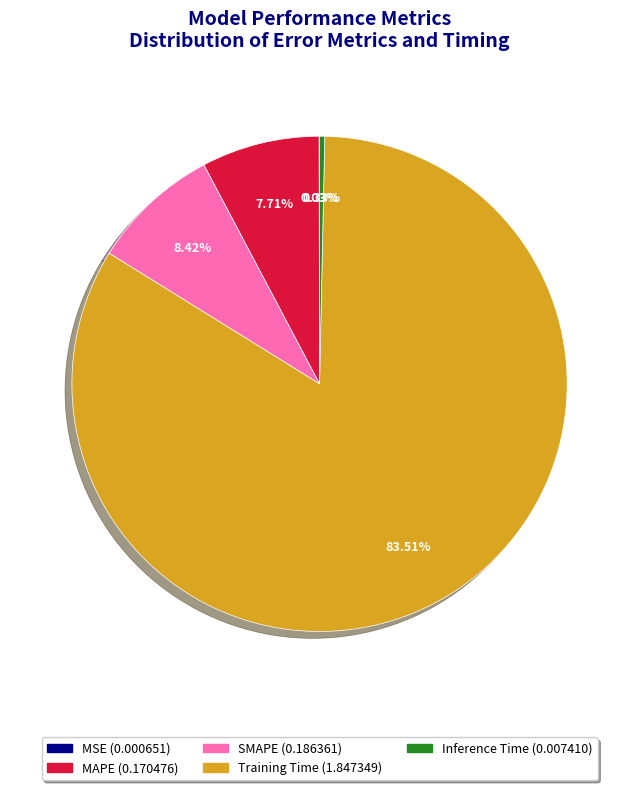

Is there a majority slice in this chart?

Yes